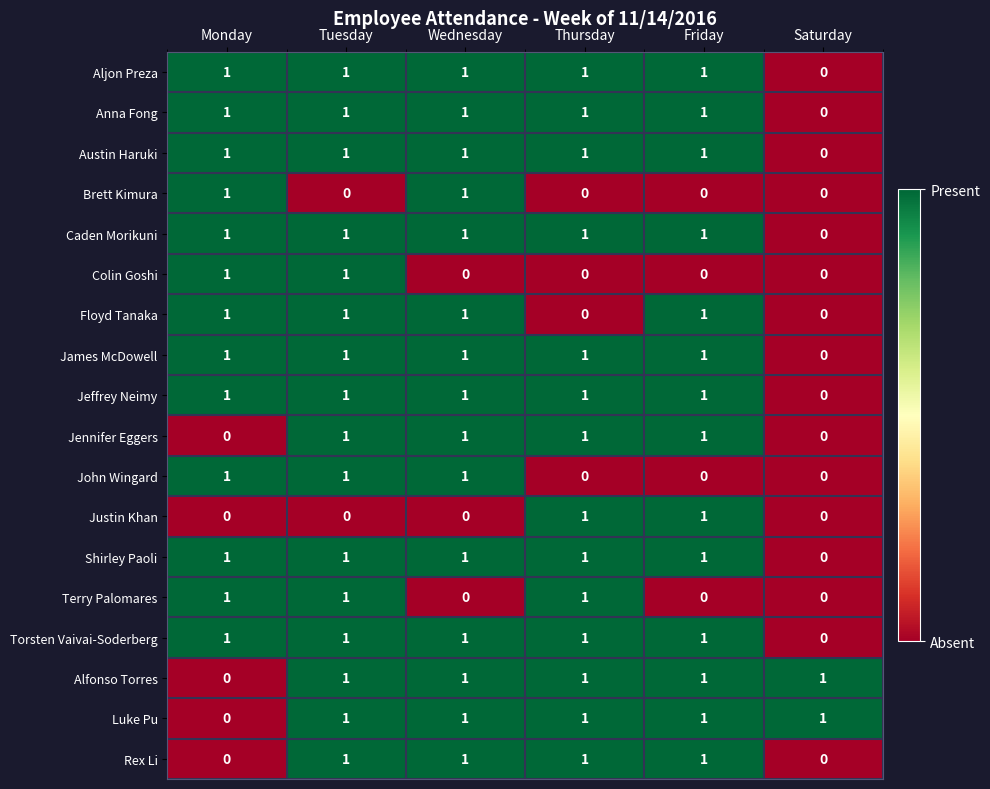

Is the value of Anna Fong at Monday greater than the value of Justin Khan at Wednesday?

Yes